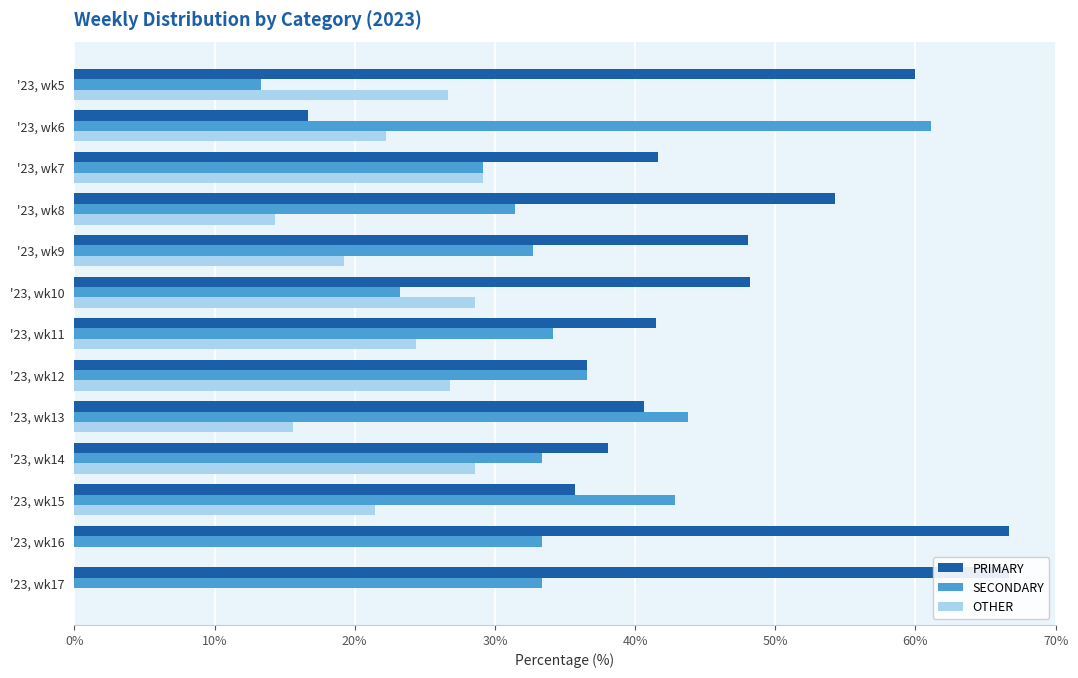

Reading right to left, list all the values displayed in this chart.

PRIMARY: 66.7	66.7	35.7	38.1	40.6	36.6	41.5	48.2	48.1	54.3	41.7	16.7	60.0
SECONDARY: 33.3	33.3	42.9	33.3	43.8	36.6	34.1	23.2	32.7	31.4	29.2	61.1	13.3
OTHER: 0.0	0.0	21.4	28.6	15.6	26.8	24.4	28.6	19.2	14.3	29.2	22.2	26.7